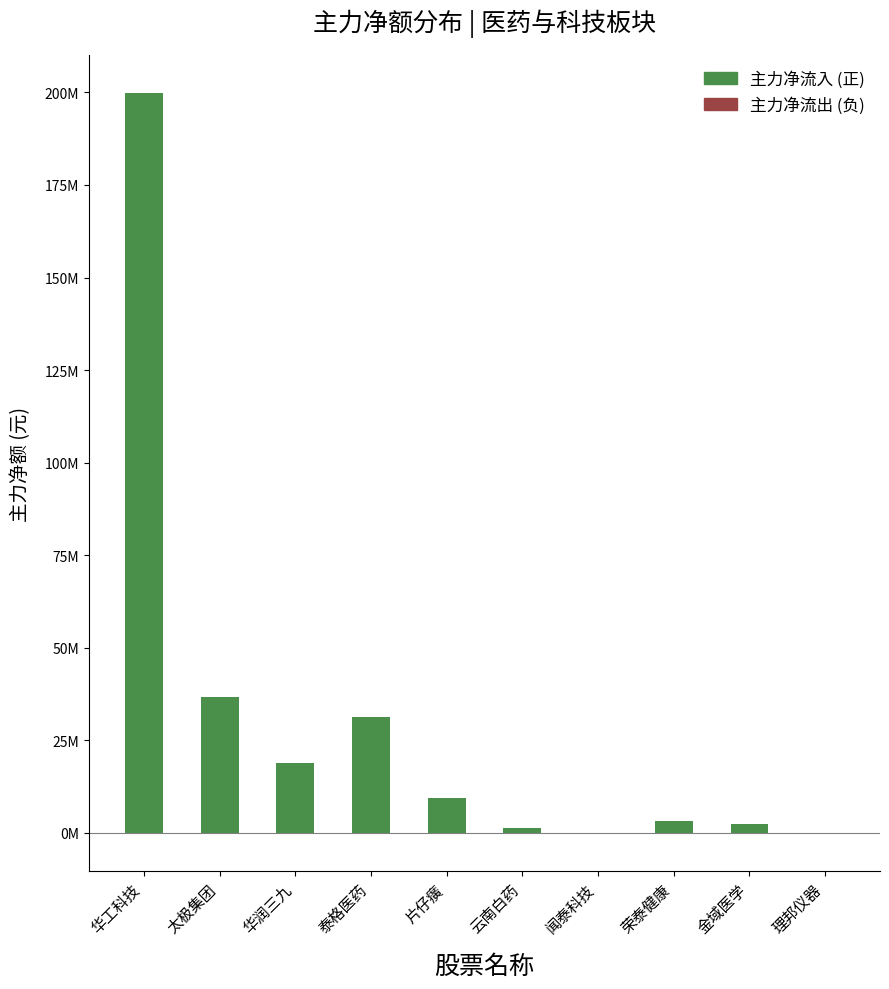

Reading left to right, list all the values displayed in this chart.

主力净流入 (正): 199944335	36637842	18904048	31260649	9438370	1398211	0	3226921	2492499	0
主力净流出 (负): 0	0	0	0	0	0	-312433	0	0	-374482